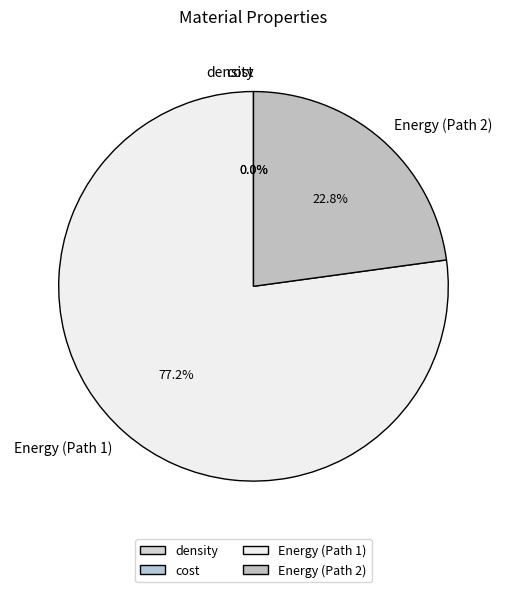

What portion of the pie excludes Energy (Path 2)?

77.2%